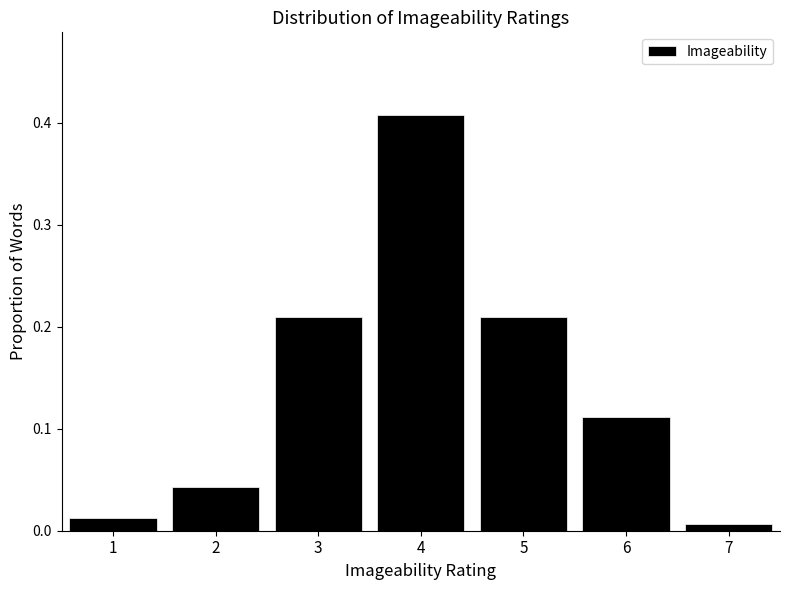

What is the height of the bar covering 0.5 to 1.5 on the x-axis? The values are not printed on the chart, so give them approximately, as read against the axis.

0.01